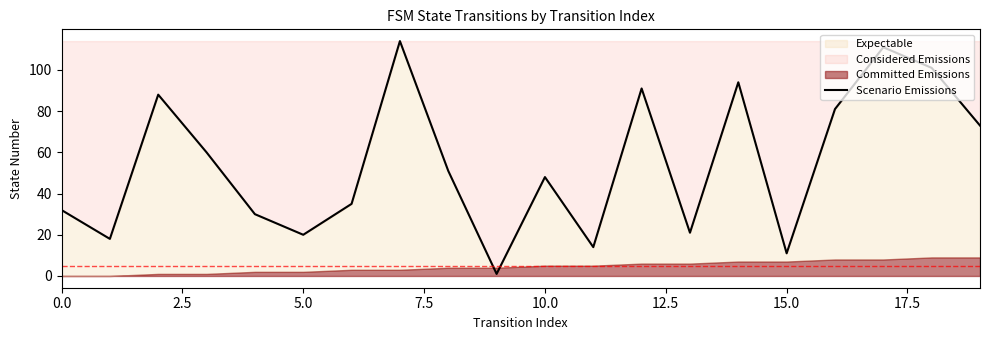

What is the difference between the maximum and minimum values?

113